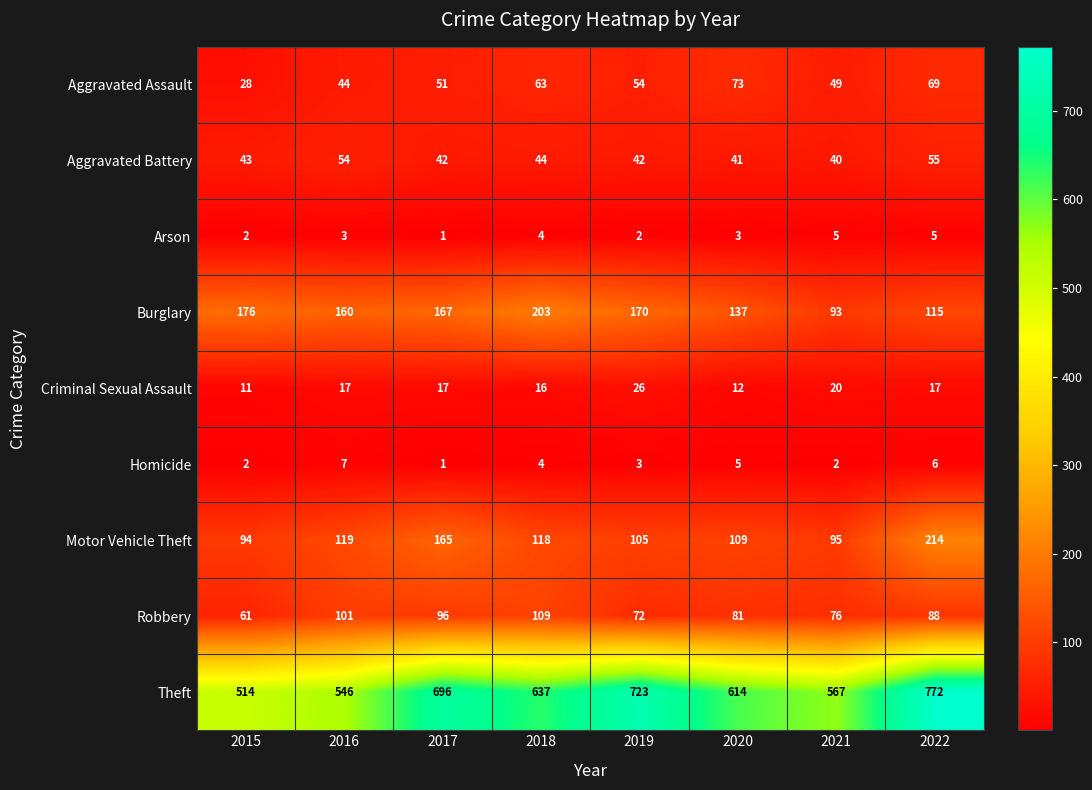

What is the approximate value of Robbery at 2019?

72